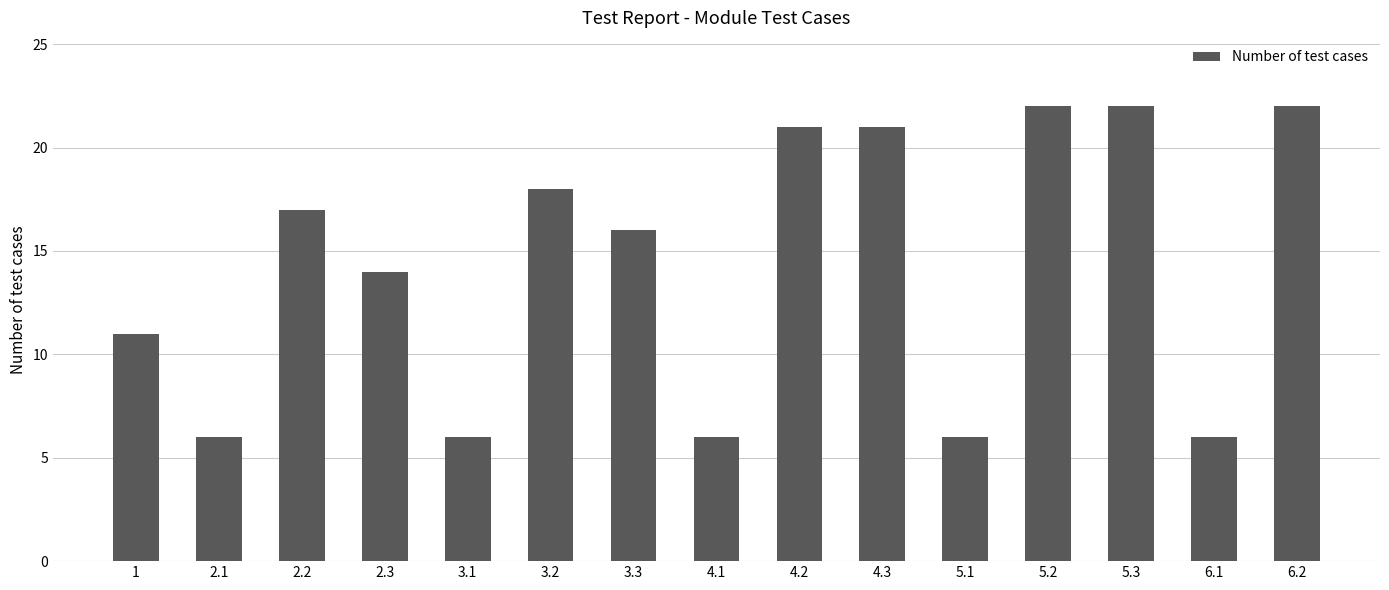

Where does the data first go above 16?

2.2